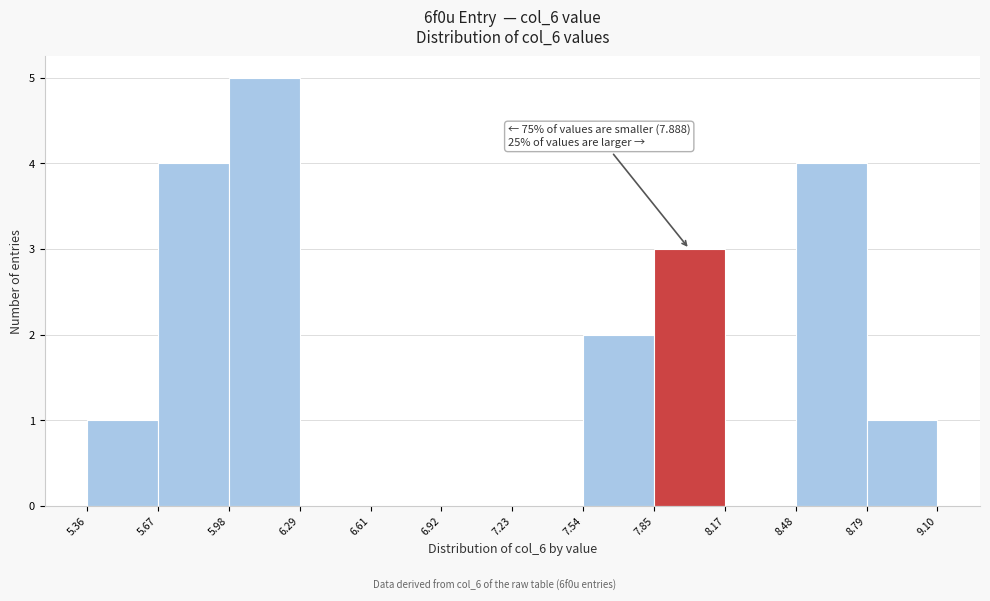

Over which range of the x-axis is the bar tallest?

5.98 to 6.29